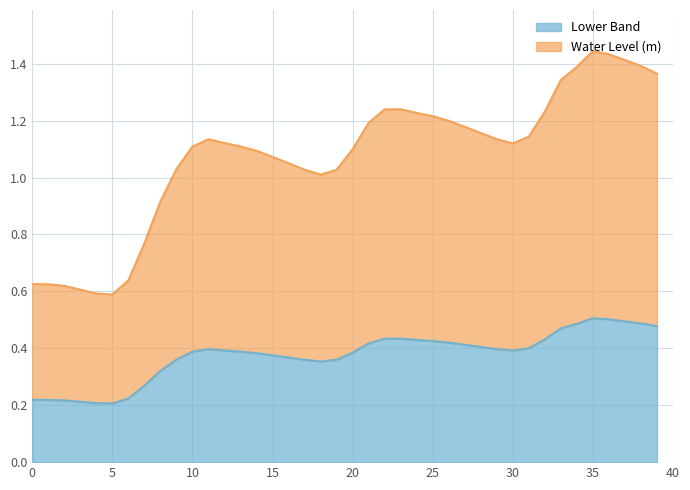

What is the minimum value shown in the chart?

0.2